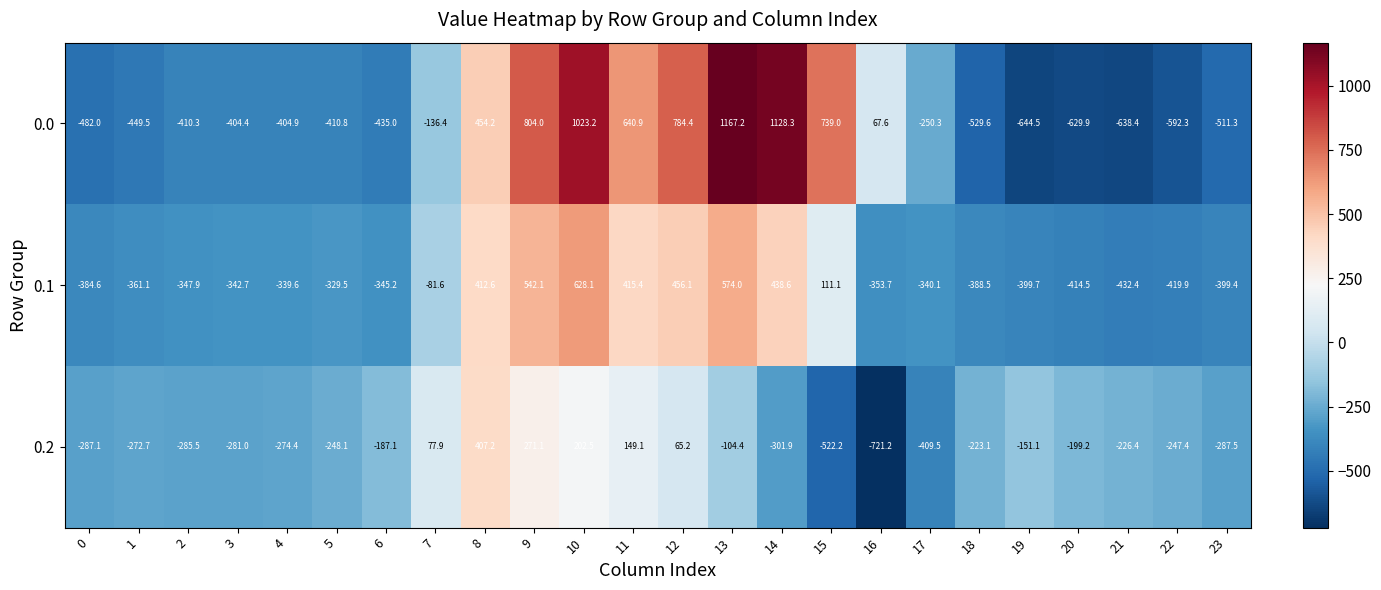

True or false: 0.0 has a value of 163.8 at 8.

False